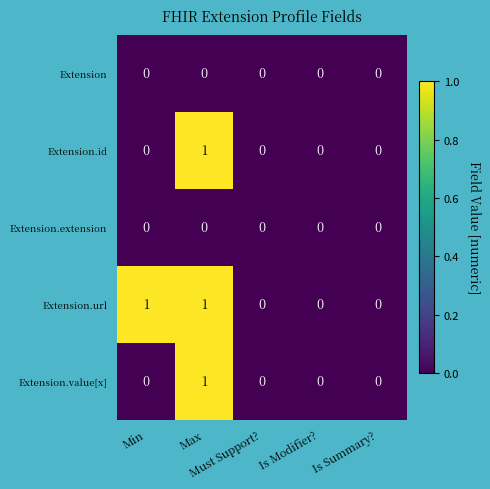

At which category is the sum across all series the highest?

Max